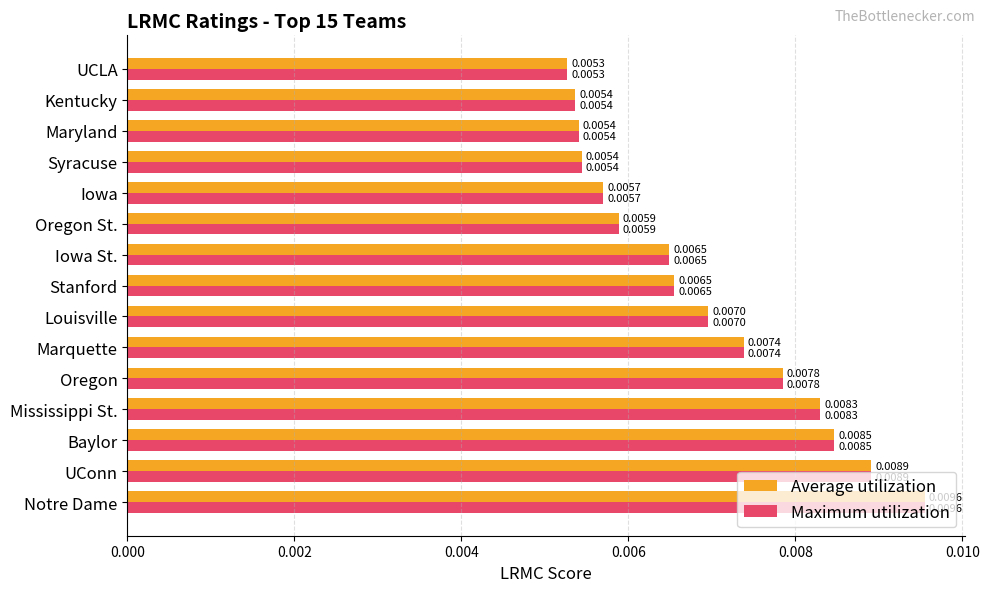

What is the sum of all Average utilization values?

0.1